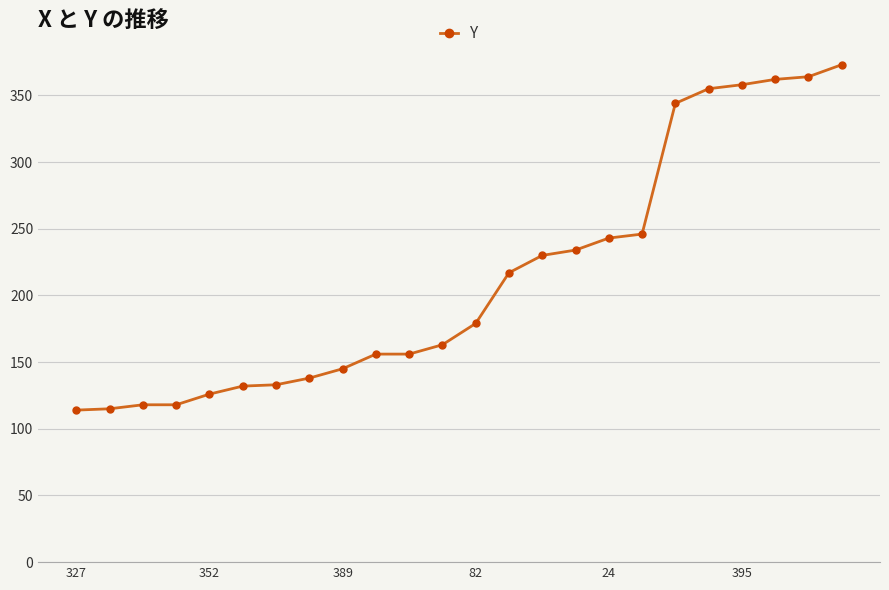

How many data points are less than 179?

12